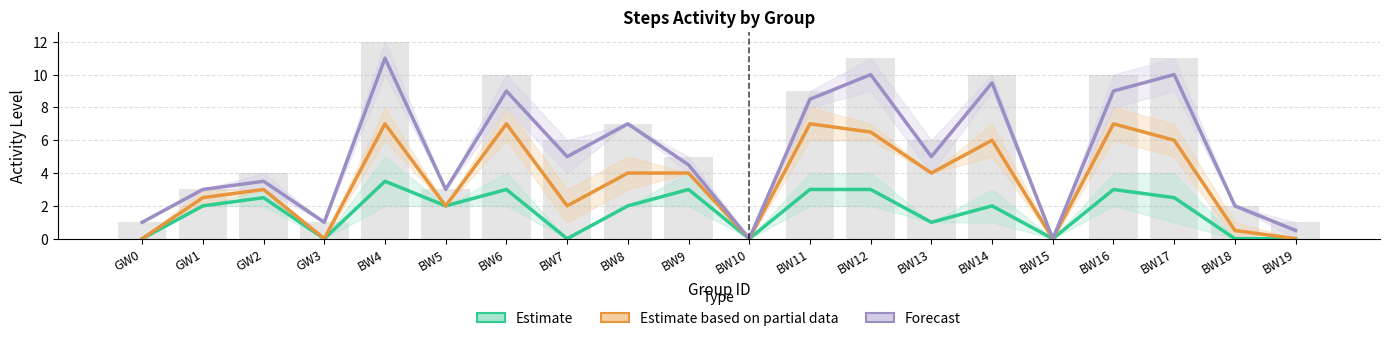

Rank the categories by value from lowest to highest.

BW10, BW15, GW0, GW3, BW19, BW18, GW1, BW5, GW2, BW9, BW7, BW13, BW8, BW11, BW6, BW14, BW16, BW12, BW17, BW4